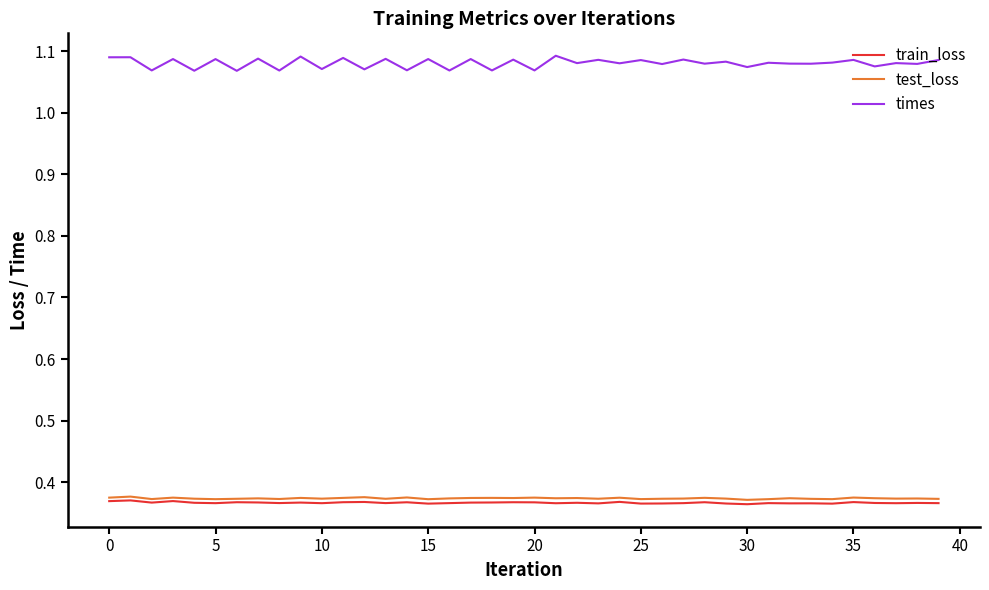

Which series has the widest spread of values?

times